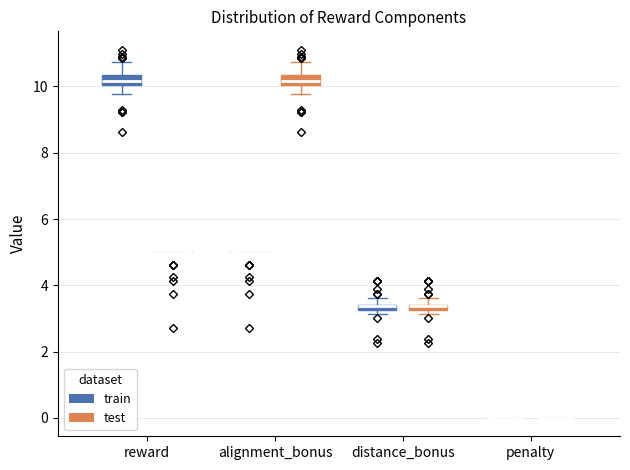

Where is the lower edge of the box for alignment_bonus (test) on the y-axis? The values are not printed on the chart, so give them approximately, as read against the axis.

10.0